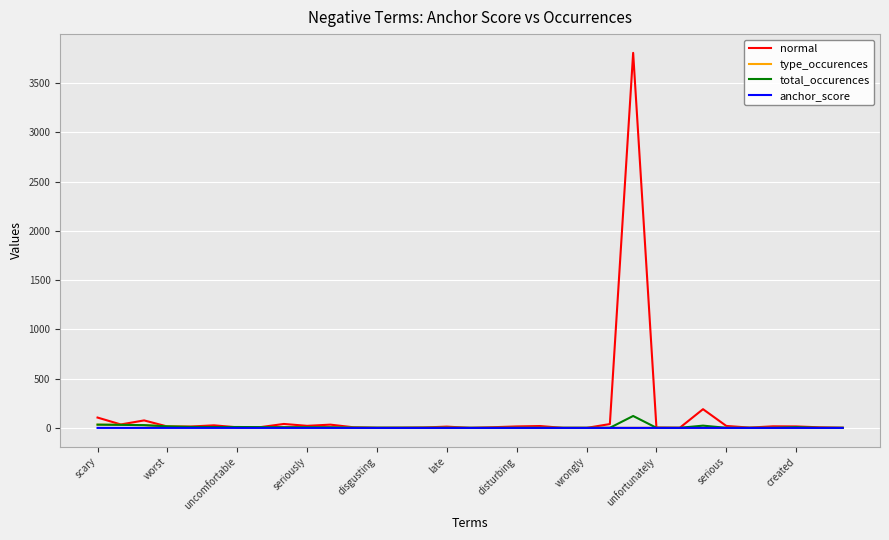

Which series has the largest range (max minus min)?

normal